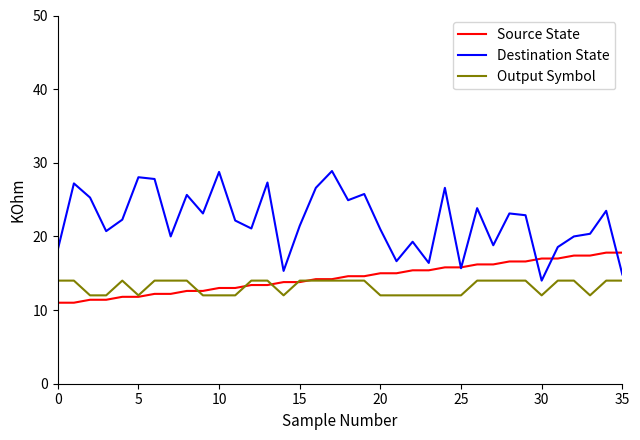

True or false: Output Symbol and Destination State intersect in this chart.

False